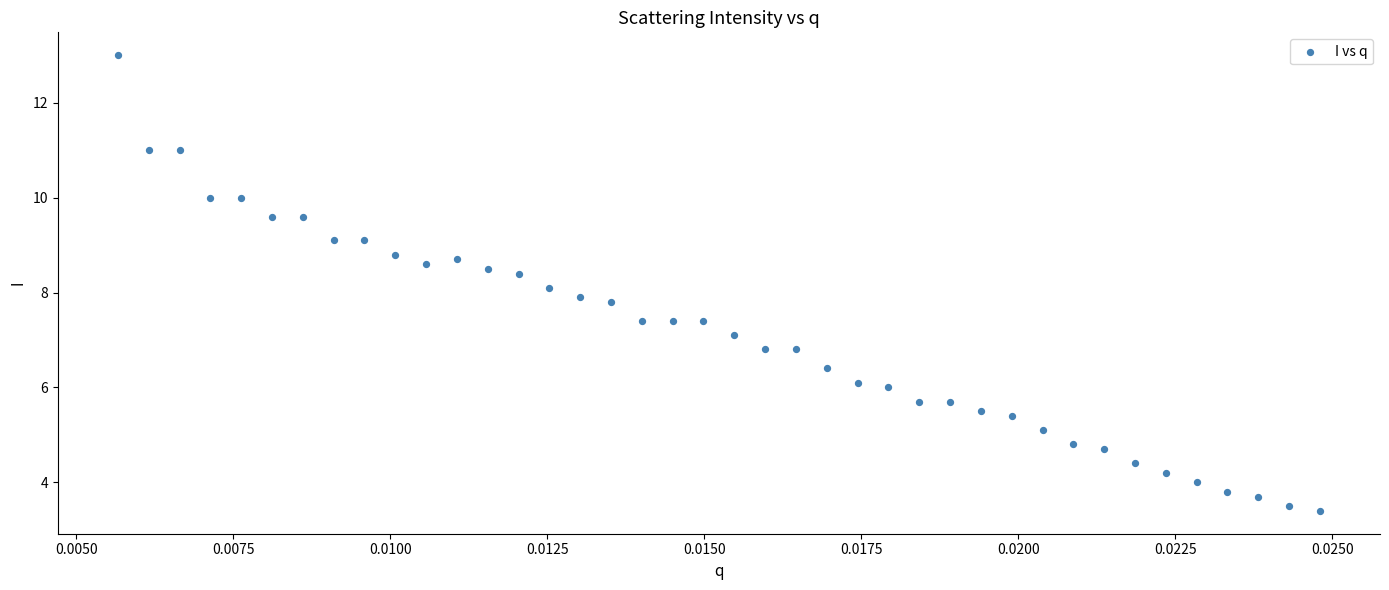

What is the range of Y values (max minus min)?

9.6